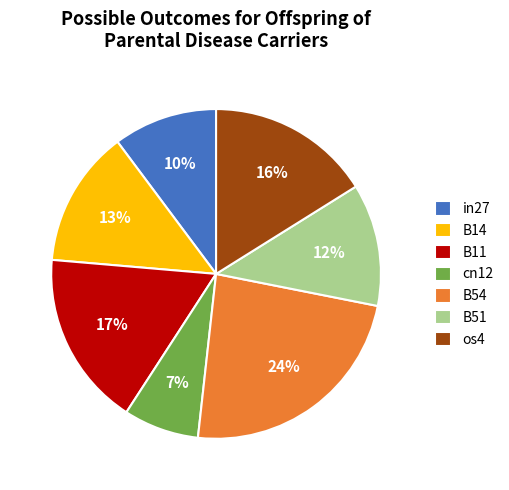

How many slices are in this pie chart?

7